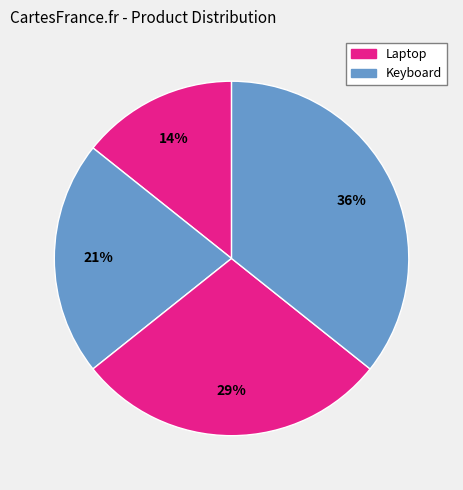

How many slices are in this pie chart?

4